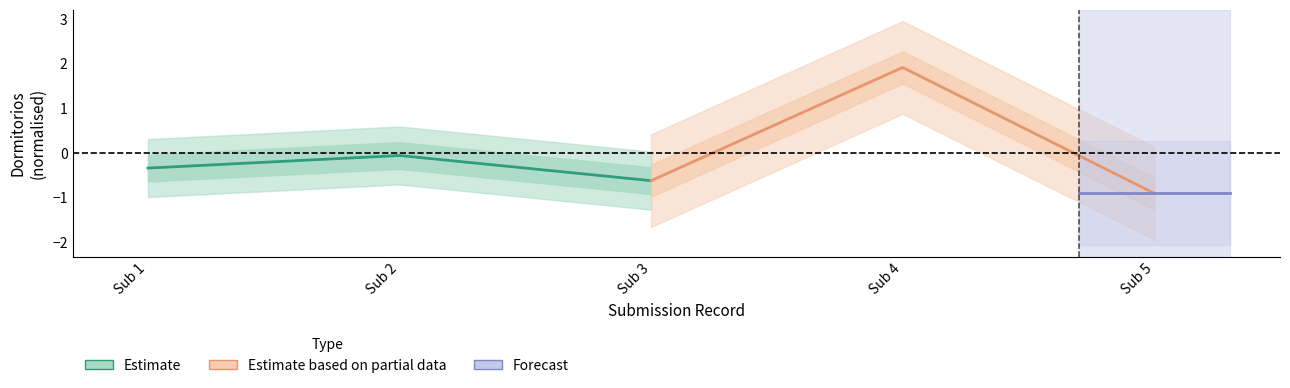

True or false: Estimate has a value of -0.6 at Sub 1.

False